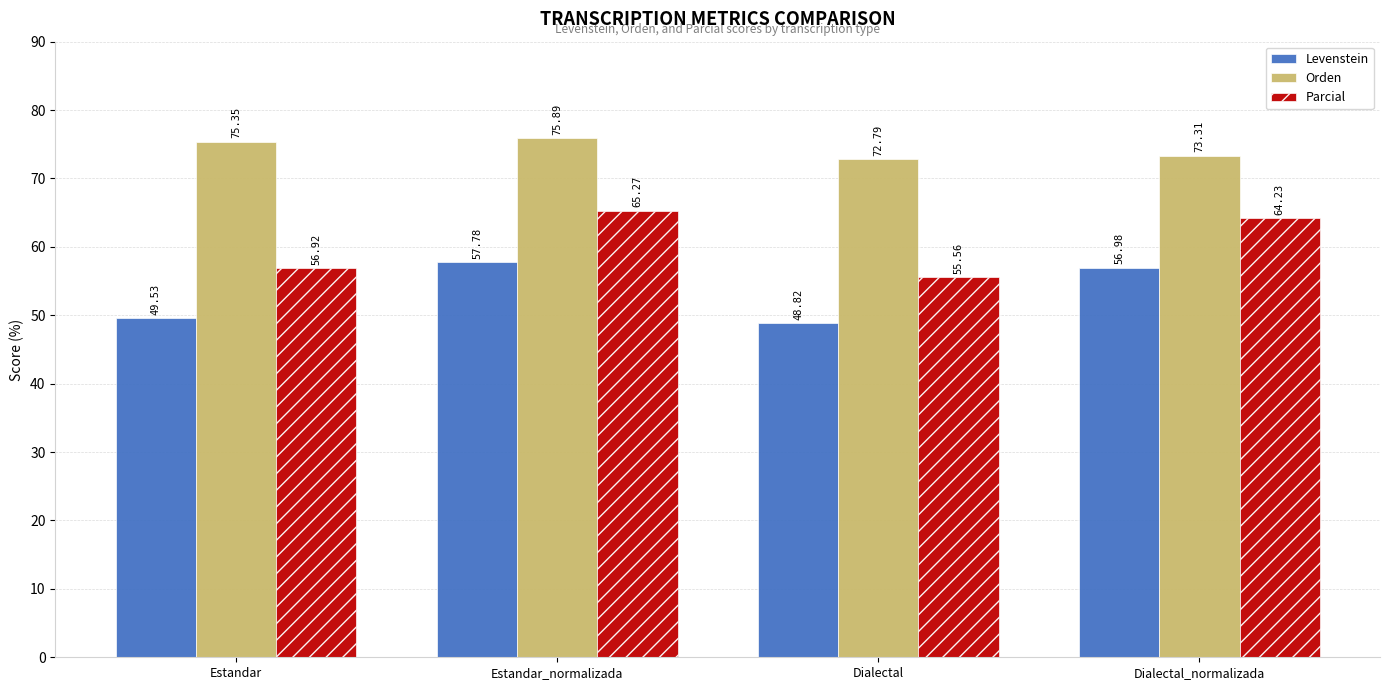

What is the difference between the second highest and minimum values in the Parcial series?

8.7